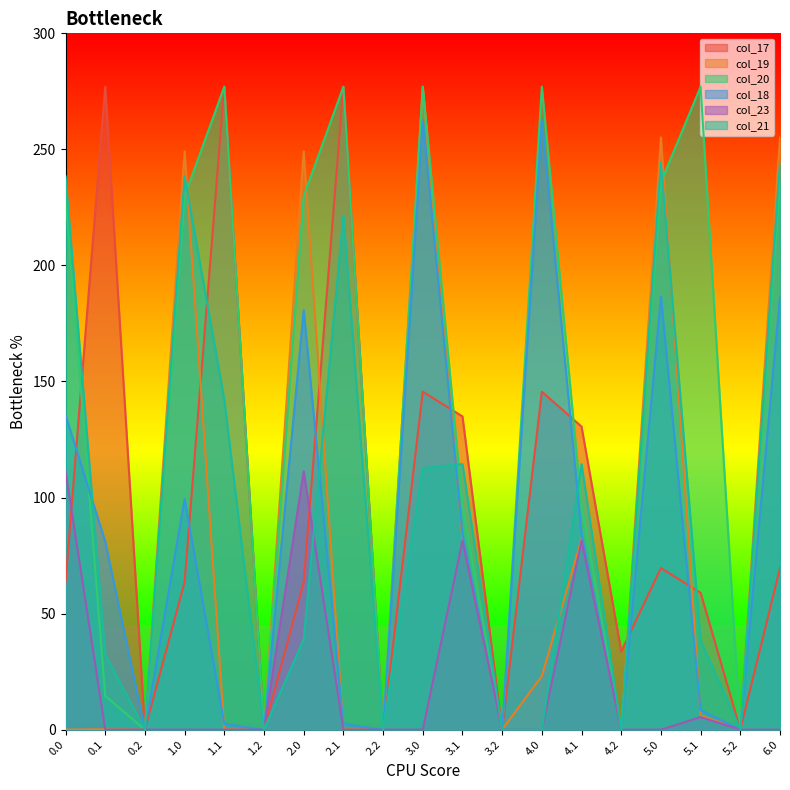

Which series has the largest range (max minus min)?

col_17